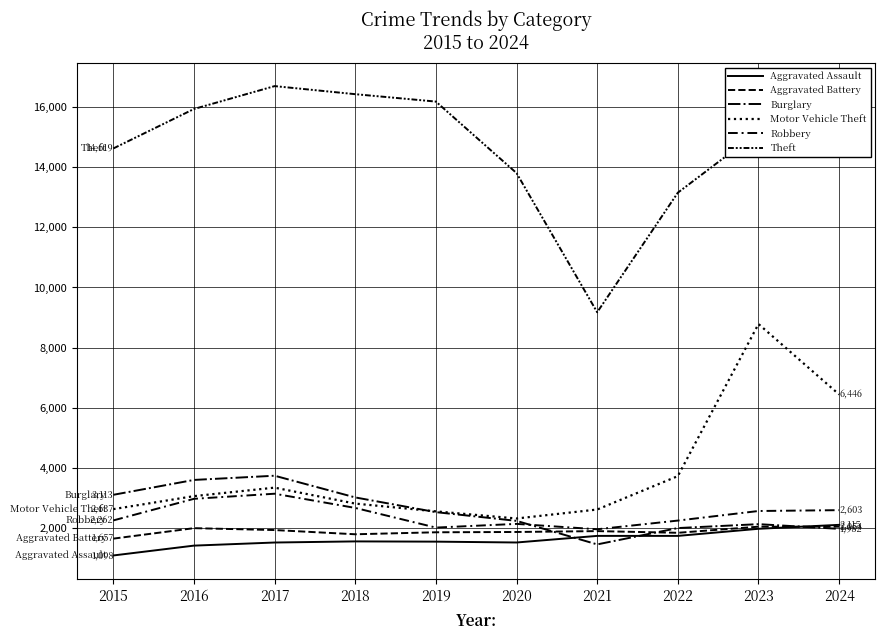

True or false: Burglary and Motor Vehicle Theft cross at least once.

True